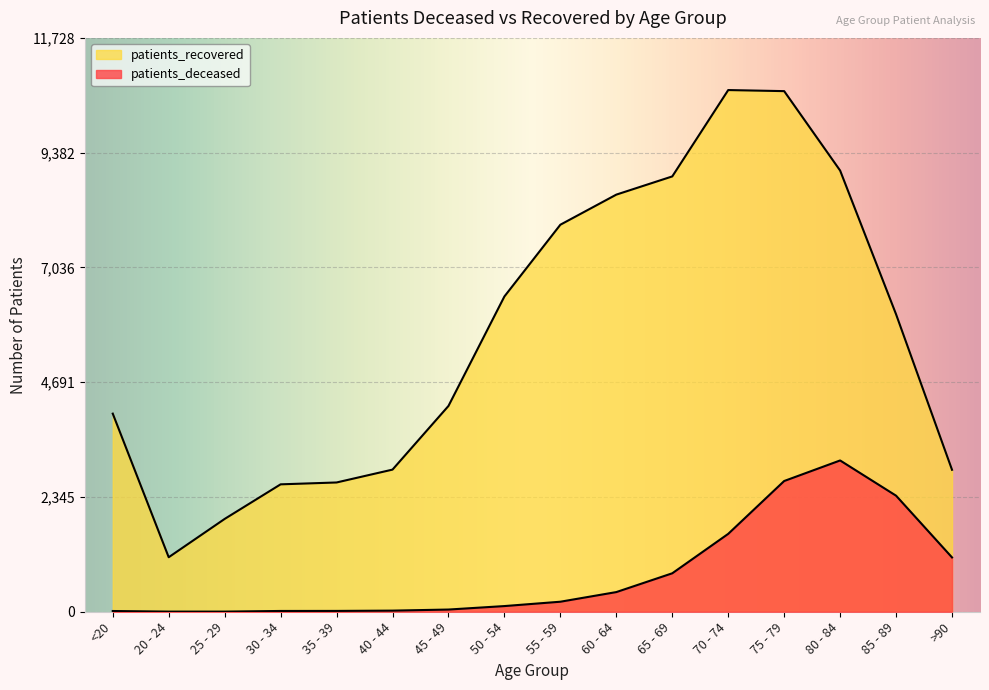

What is the highest value of the patients_deceased series?

3092